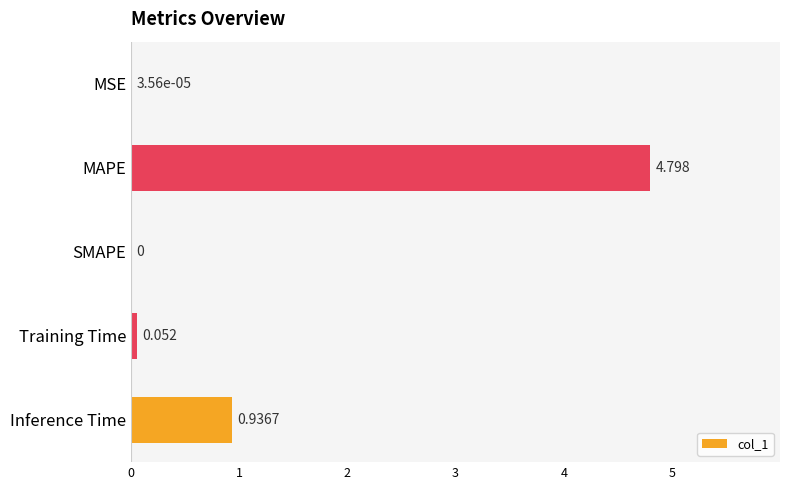

Between Training Time and MSE, which is larger?

Training Time